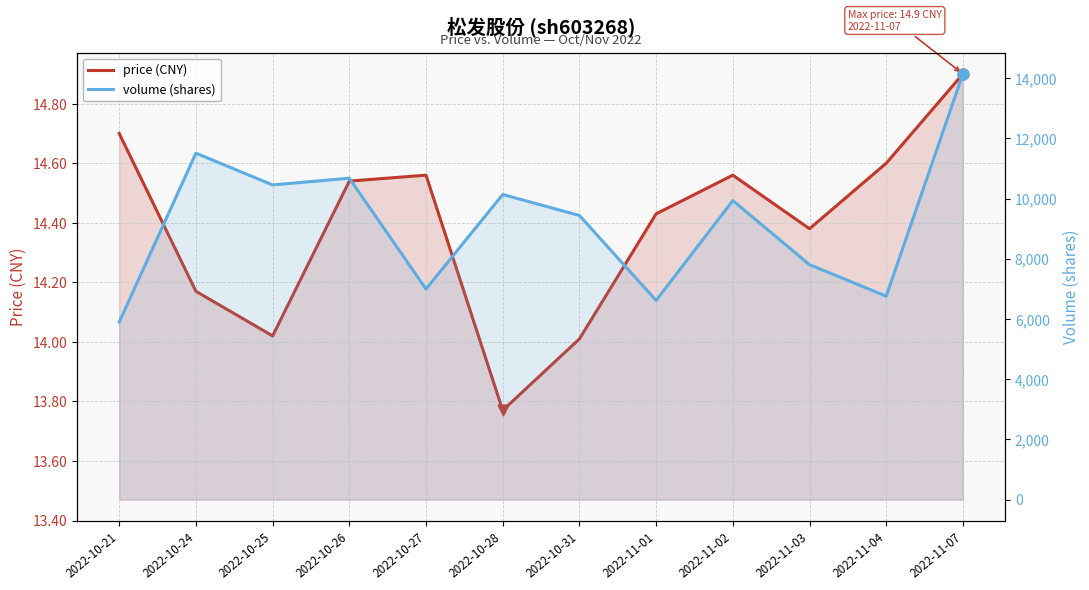

At which category is the sum across all series the highest?

2022-11-07